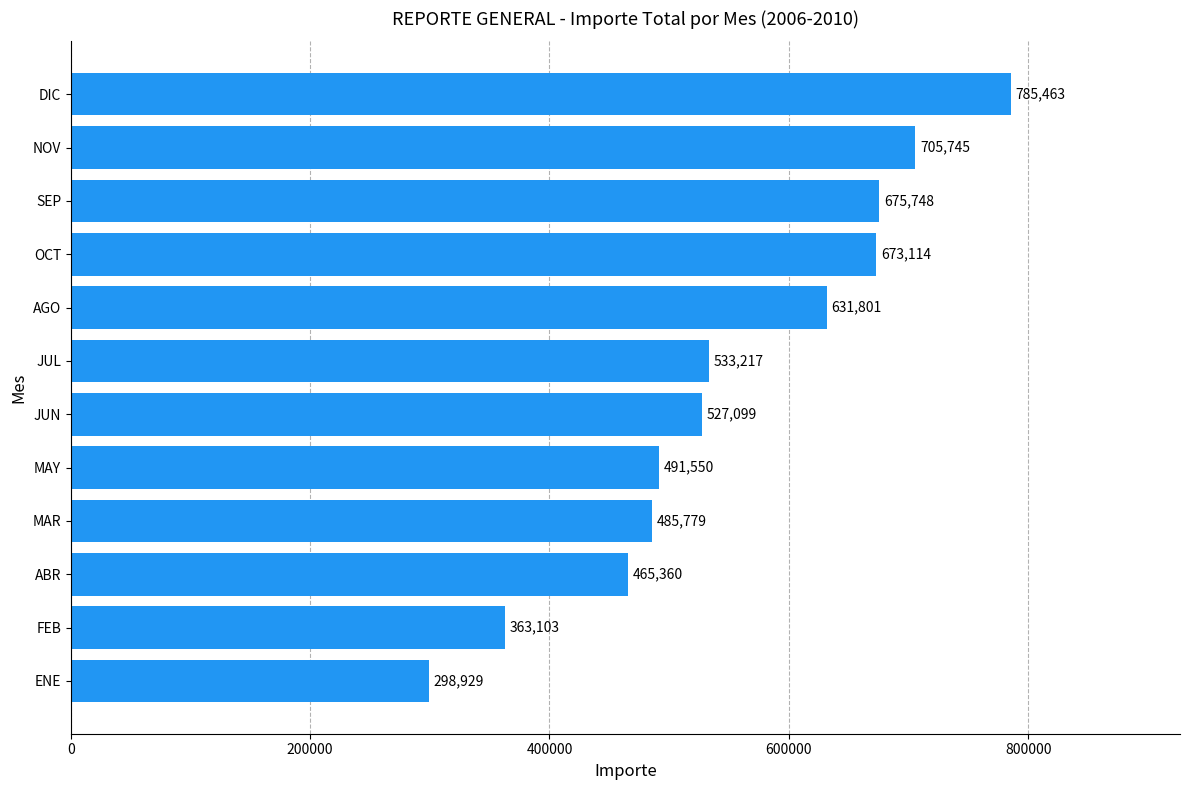

How many data points does each series have?

12